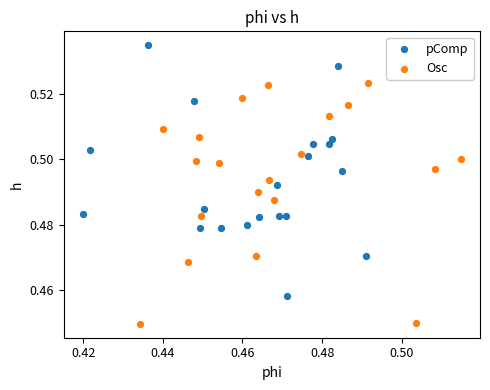

Which series reaches the maximum Y coordinate?

pComp